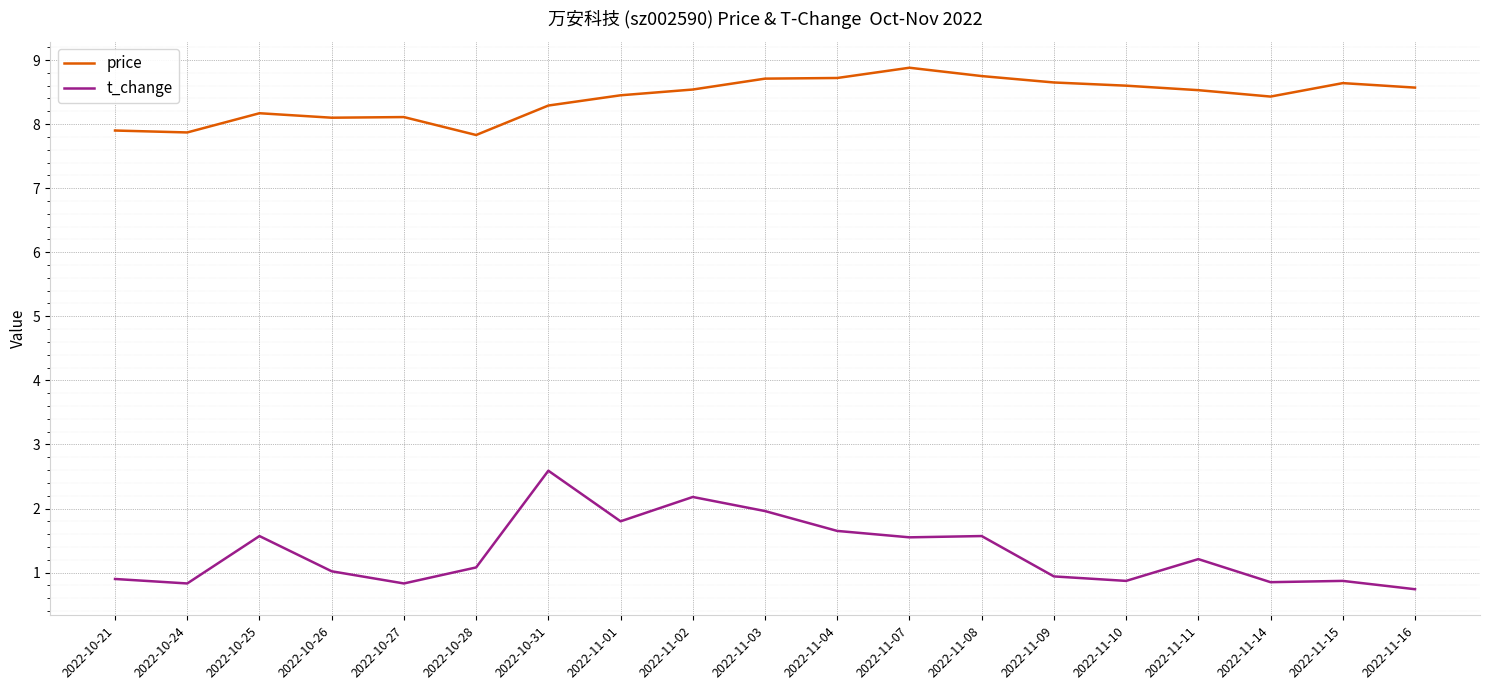

True or false: price has a value of 8.4 at 2022-11-14.

True